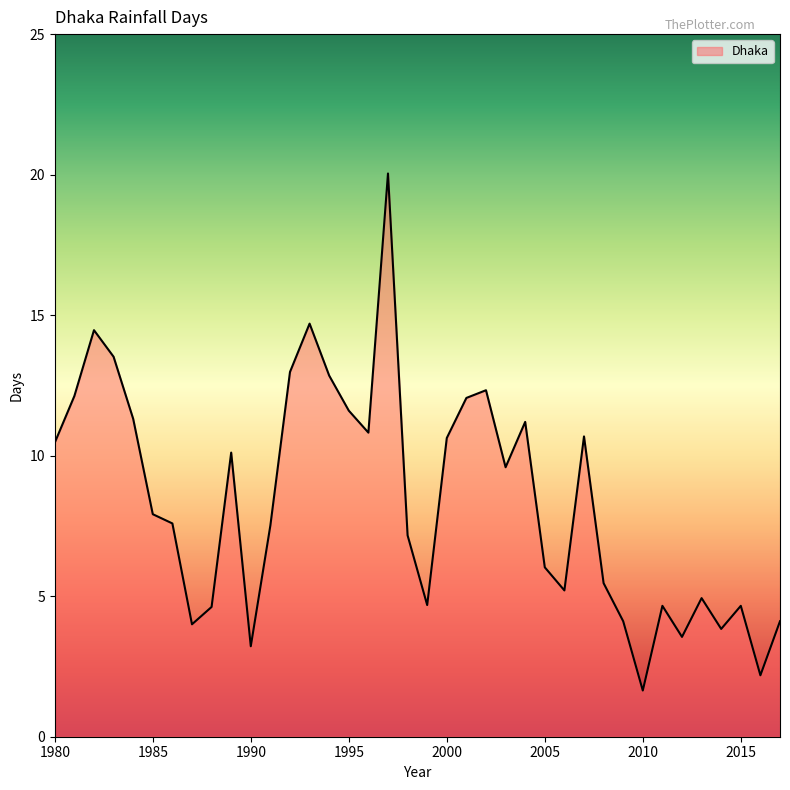

What is the average value?

8.4